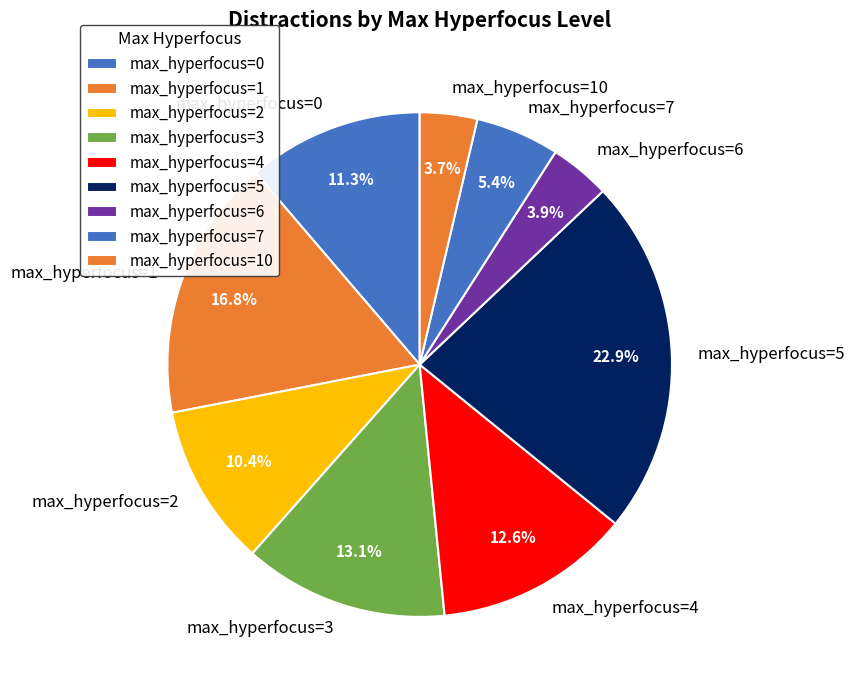

To the nearest percent, what is the difference between the largest and smallest slice percentages?

19%